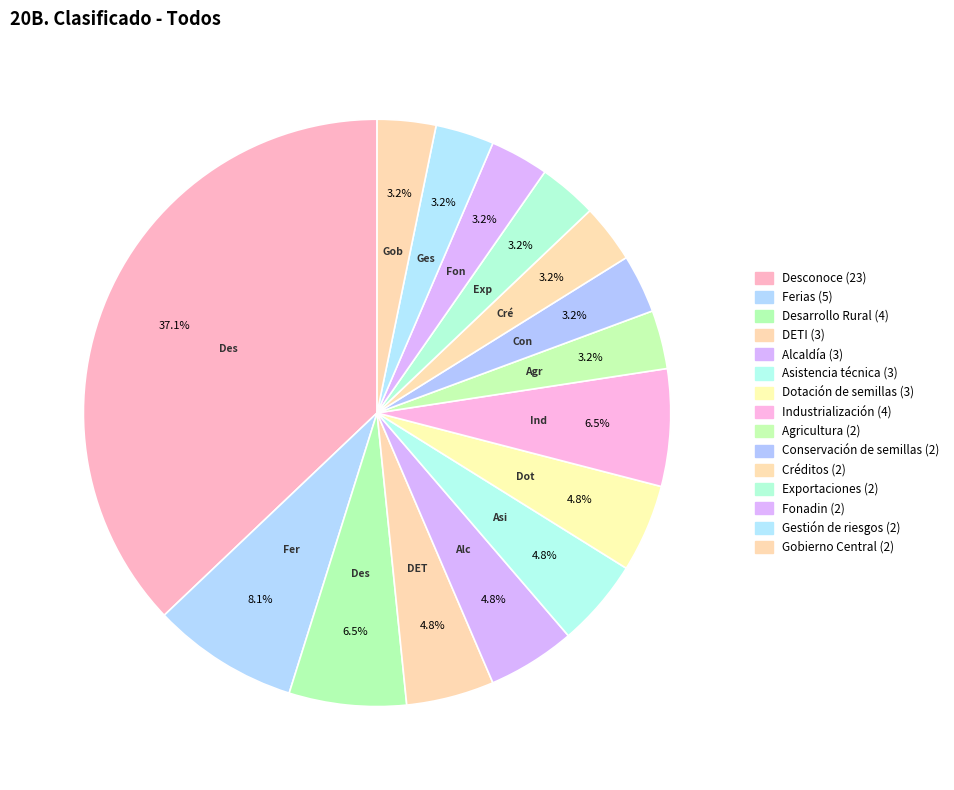

Rank the categories by value from highest to lowest.

Desconoce, Ferias, Desarrollo Rural, Industrialización, DETI, Alcaldía, Asistencia técnica, Dotación de semillas, Agricultura, Conservación de semillas, Créditos, Exportaciones, Fonadin, Gestión de riesgos, Gobierno Central